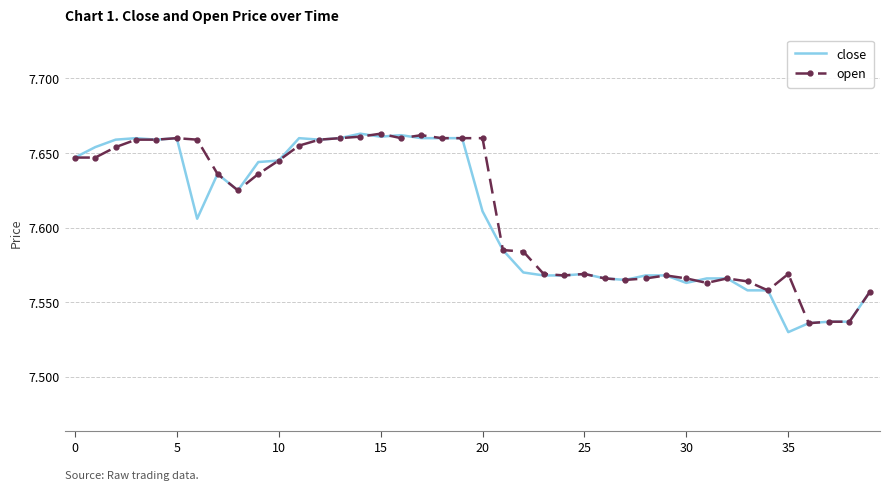

What are all the series names shown in the legend?

close, open